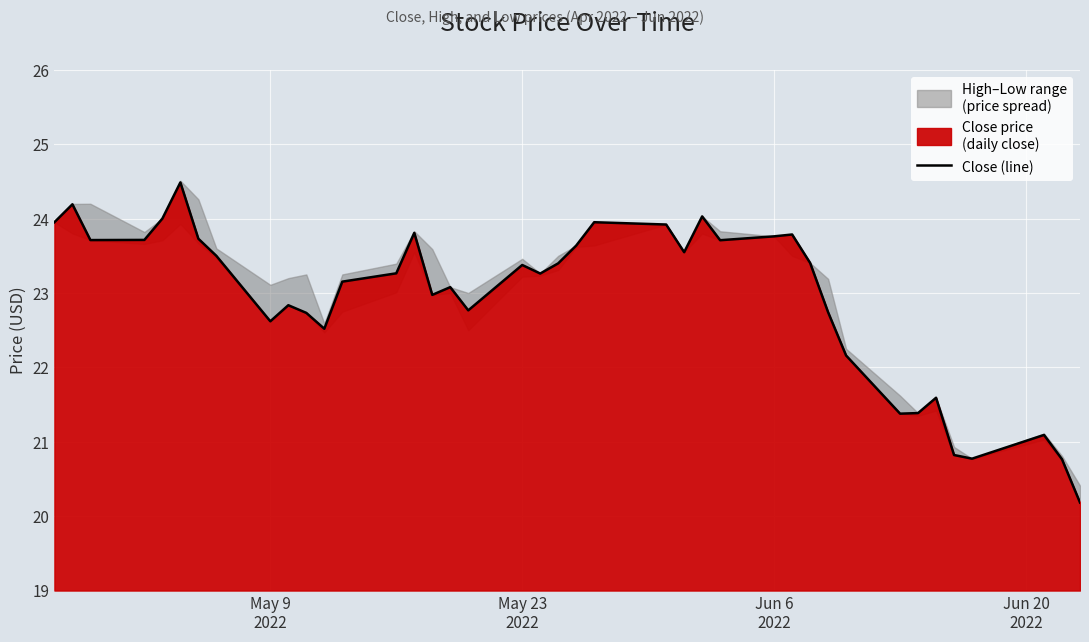

What is the lowest value of the Close (line) series?

20.2